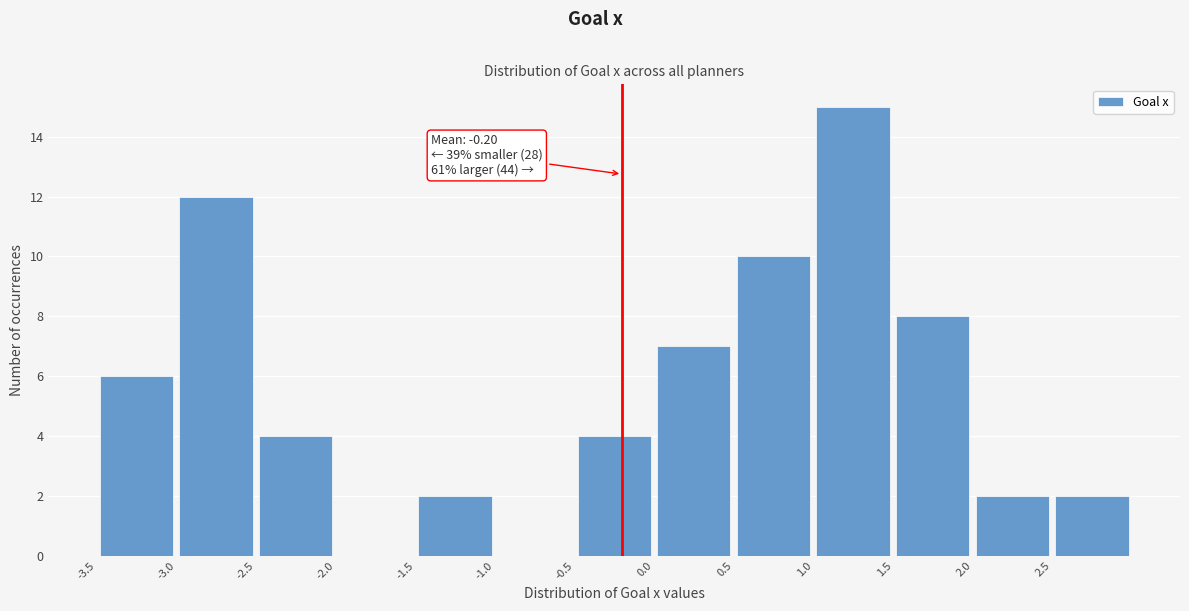

Over which range of the x-axis is the bar tallest?

1.0 to 1.5